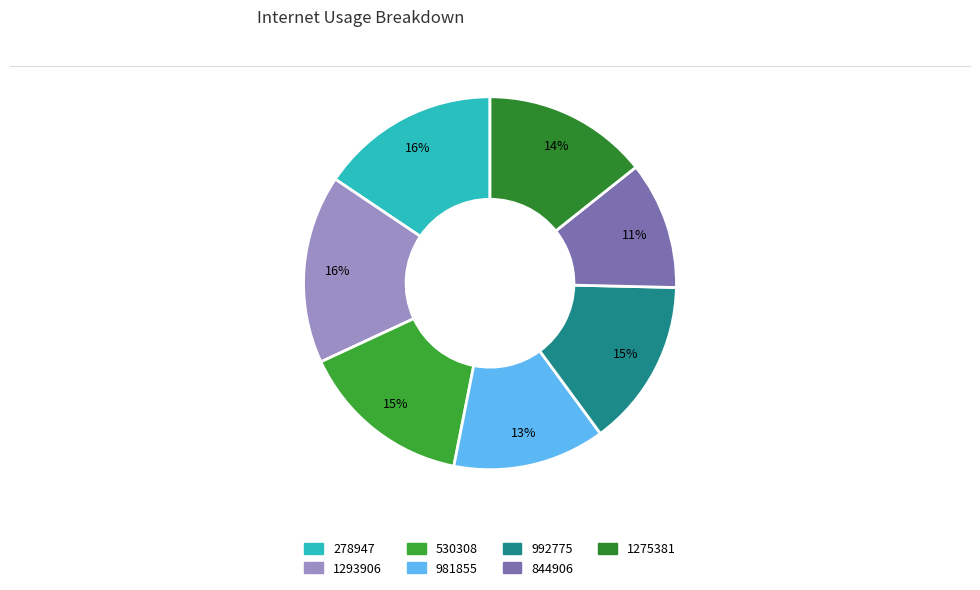

How much of the chart is everything except 844906?

88.9%